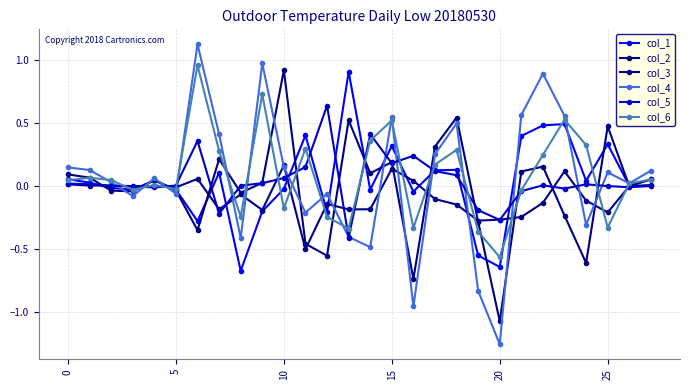

At which category does the chart reach its minimum across all series?

20